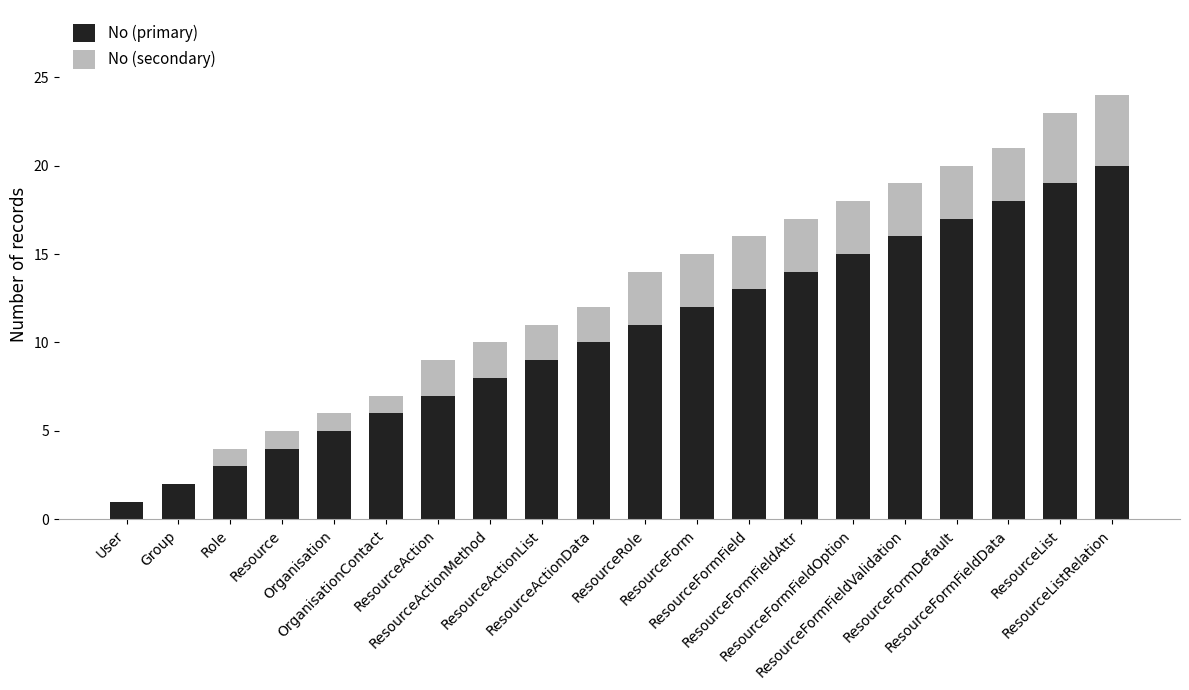

What is the sum of all No (primary) values?

210